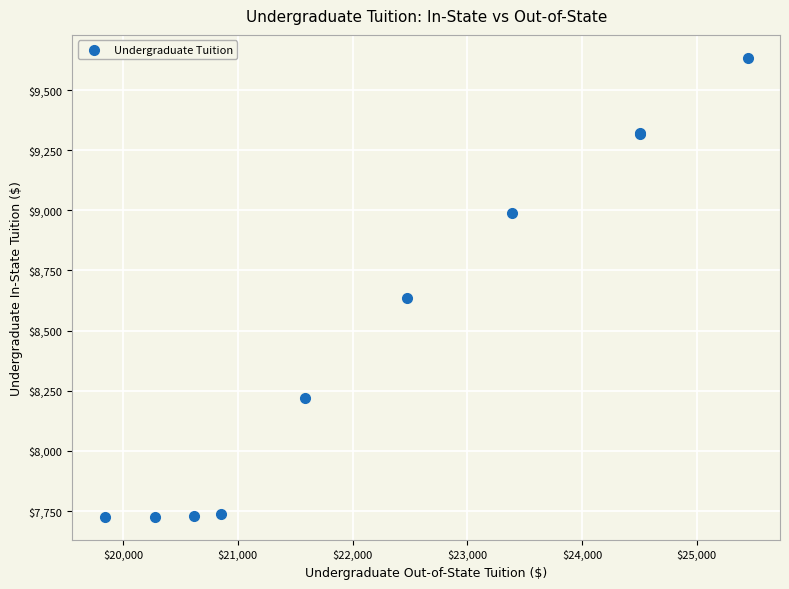

What Y value in the scatter plot is closest to 8680?

8636